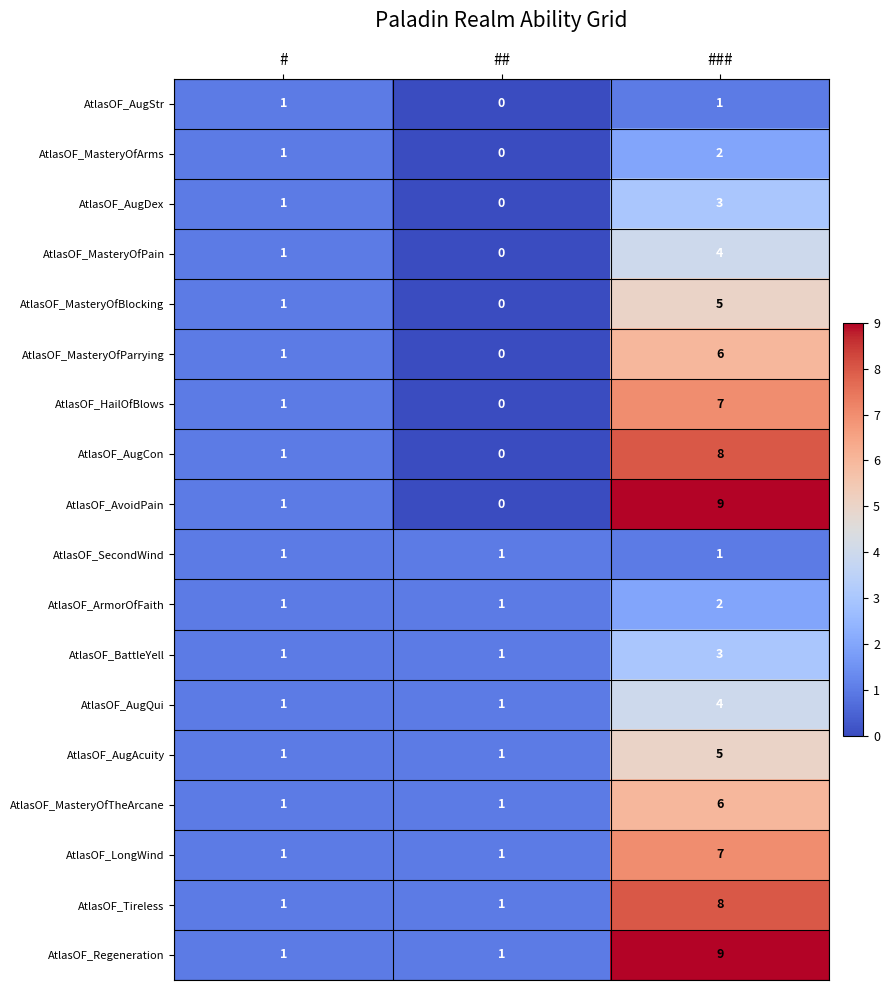

What is the difference between the highest and lowest values at ###?

8